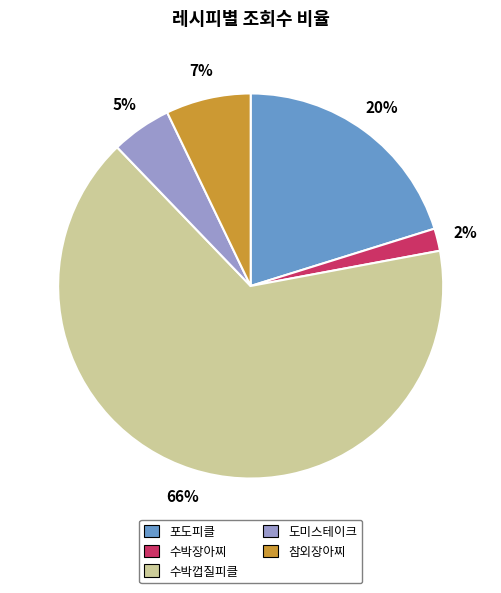

To the nearest percent, what percentage of the pie is 포도피클?

20%